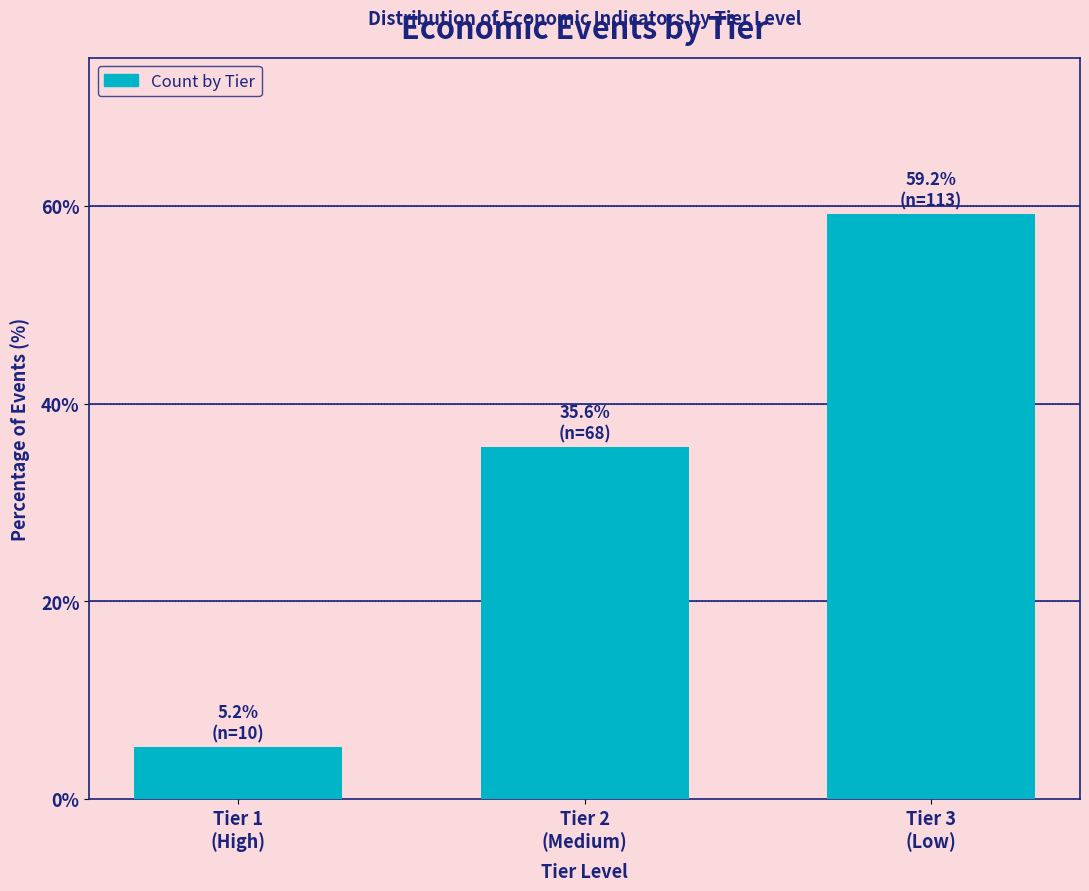

Reading right to left, transcribe all the data shown in this chart.

59.2	35.6	5.2